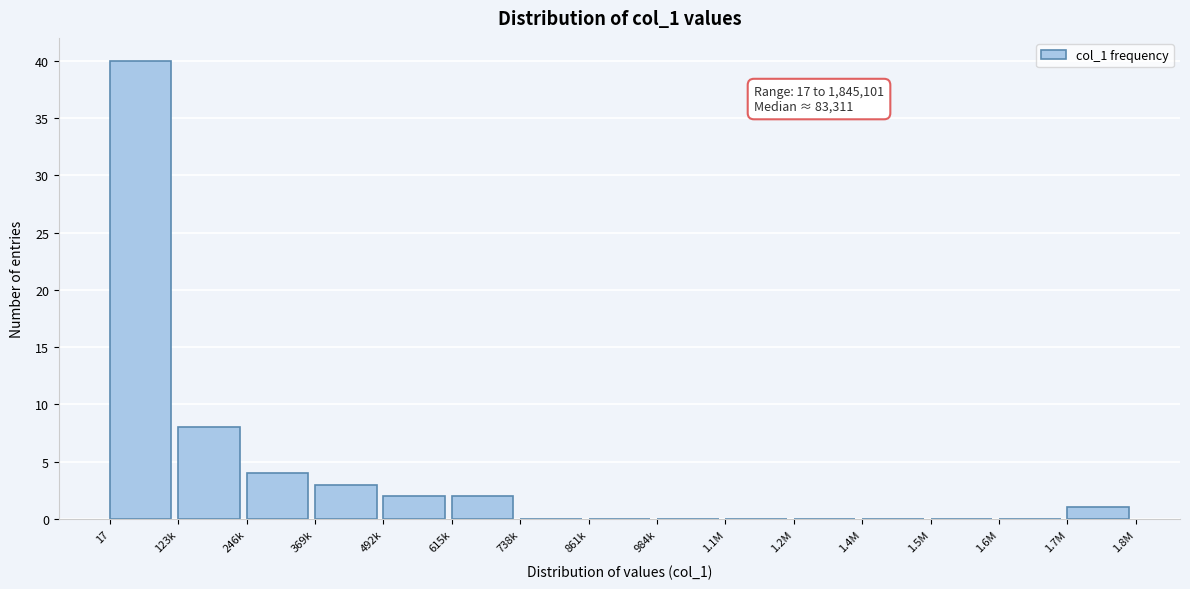

Reading left to right, extract all data points from this chart.

17=40	123k=8	246k=4	369k=3	492k=2	615k=2	738k=0	861k=0	984k=0	1.1M=0	1.2M=0	1.4M=0	1.5M=0	1.6M=0	1.7M=1